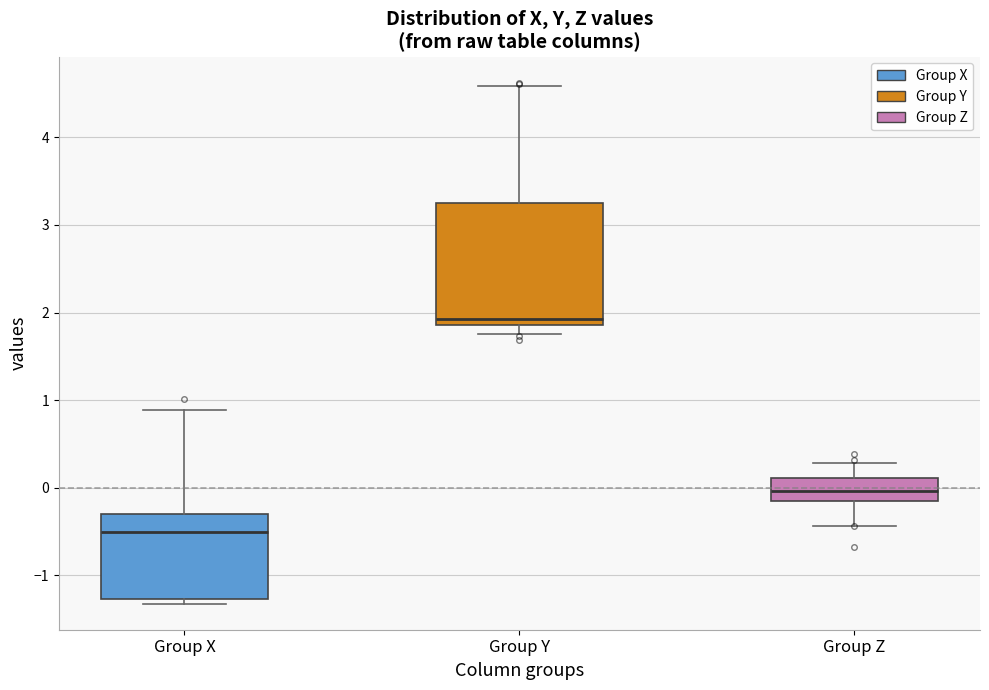

Where does the median line of the box for Group Z sit on the y-axis? The values are not printed on the chart, so give them approximately, as read against the axis.

0.0